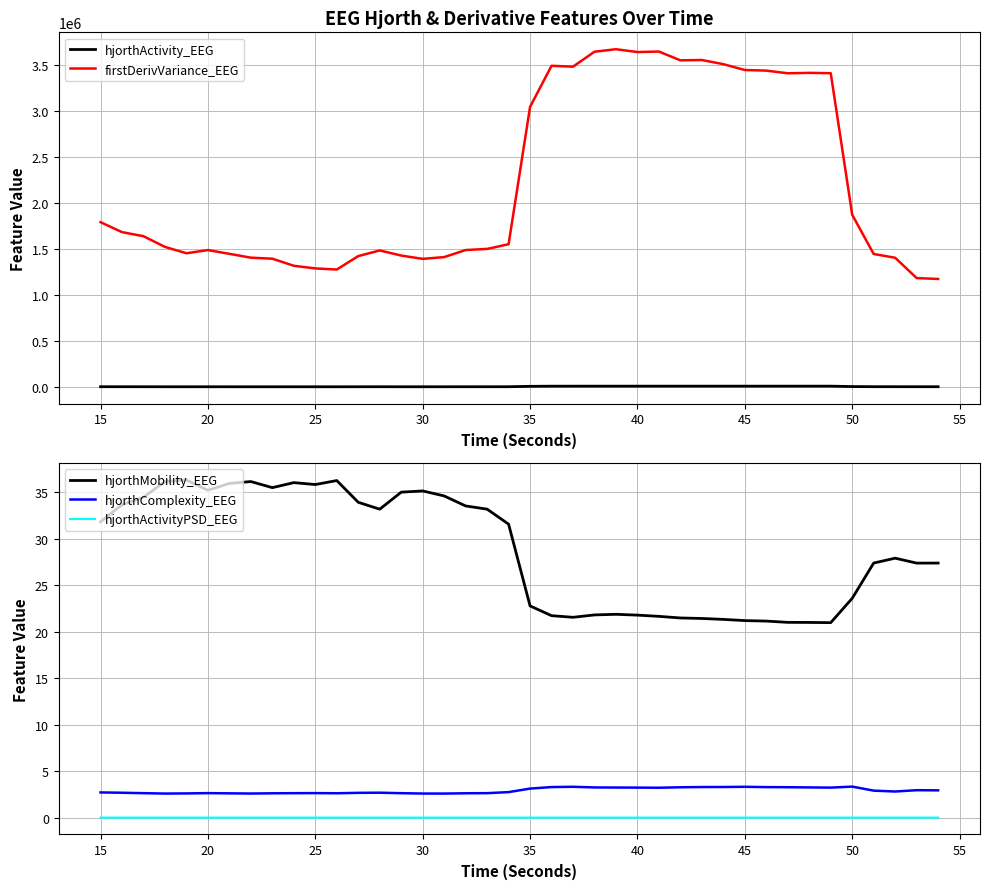

In hjorthActivityPSD_EEG, how many points are higher than both neighbors (excluding endpoints)?

13